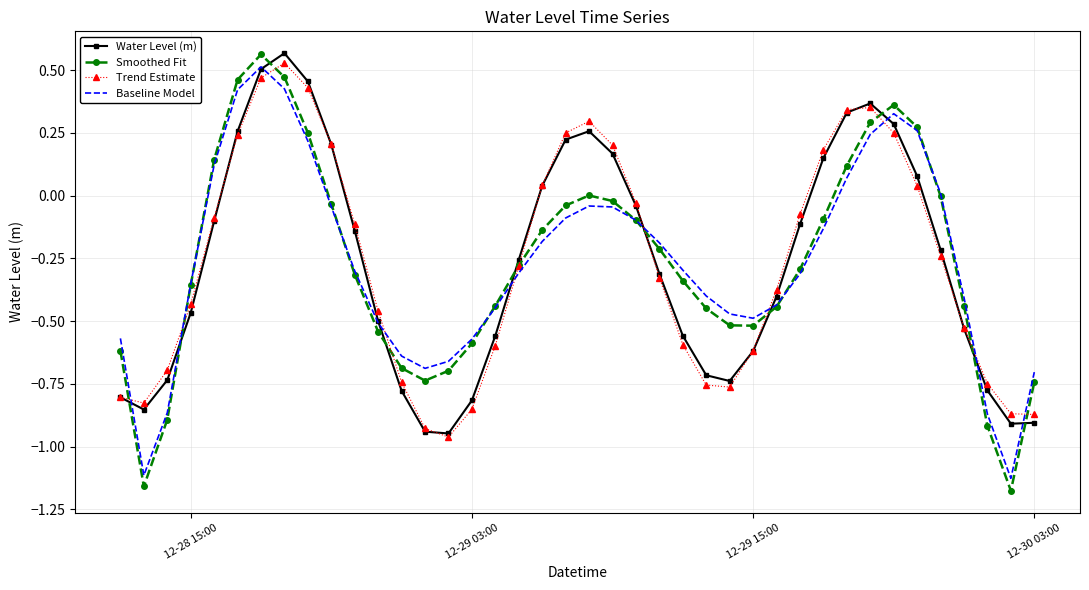

True or false: Baseline Model and Trend Estimate intersect in this chart.

True